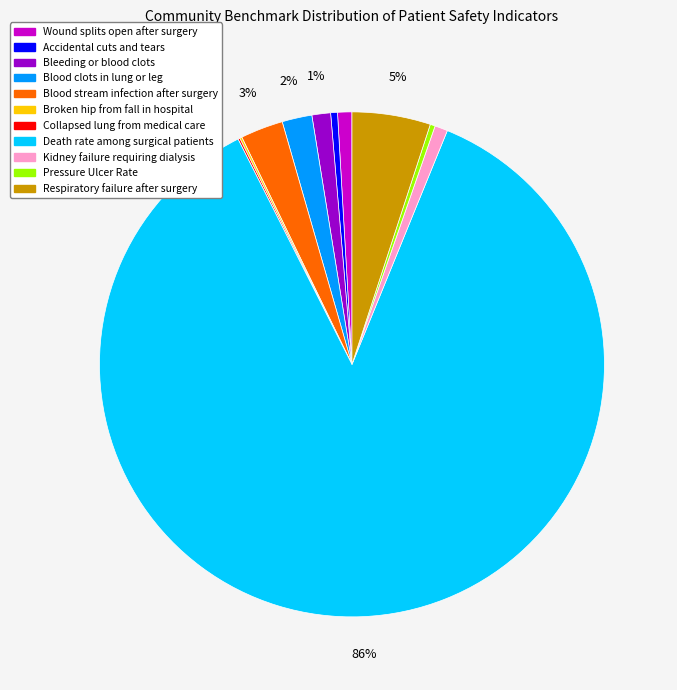

Which slice represents more than half of the pie?

Death rate among surgical patients